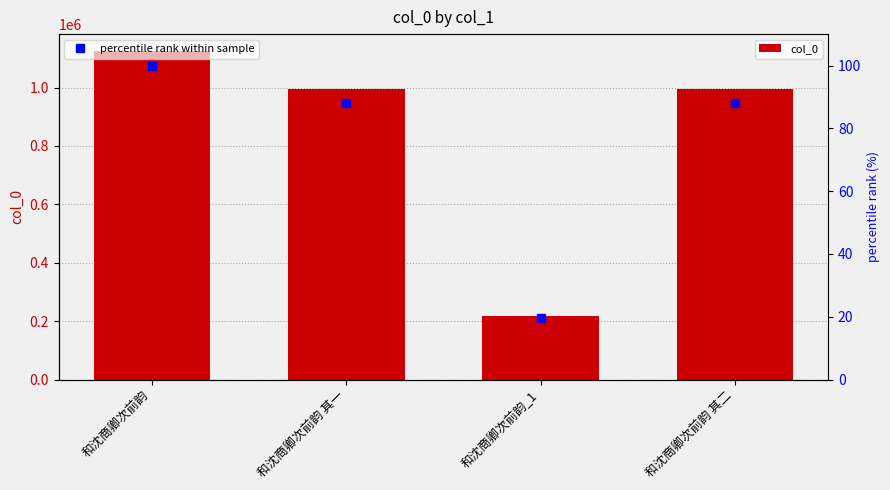

How many values in the percentile rank within sample series exceed 88?

3